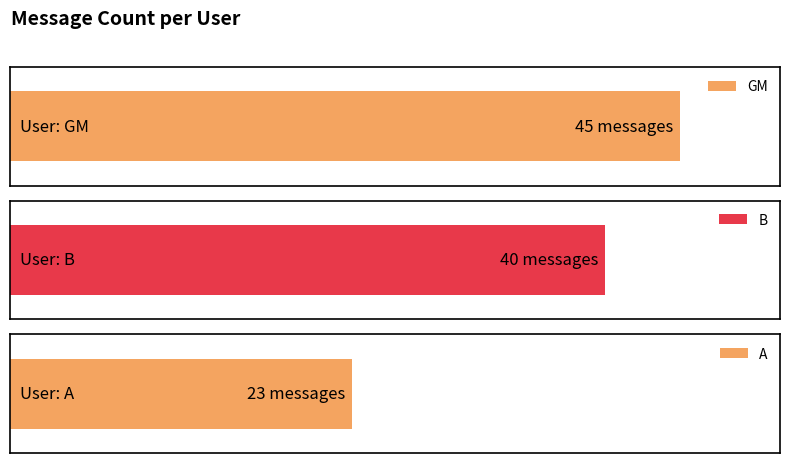

What is the label of the 2nd bar from the right?

B